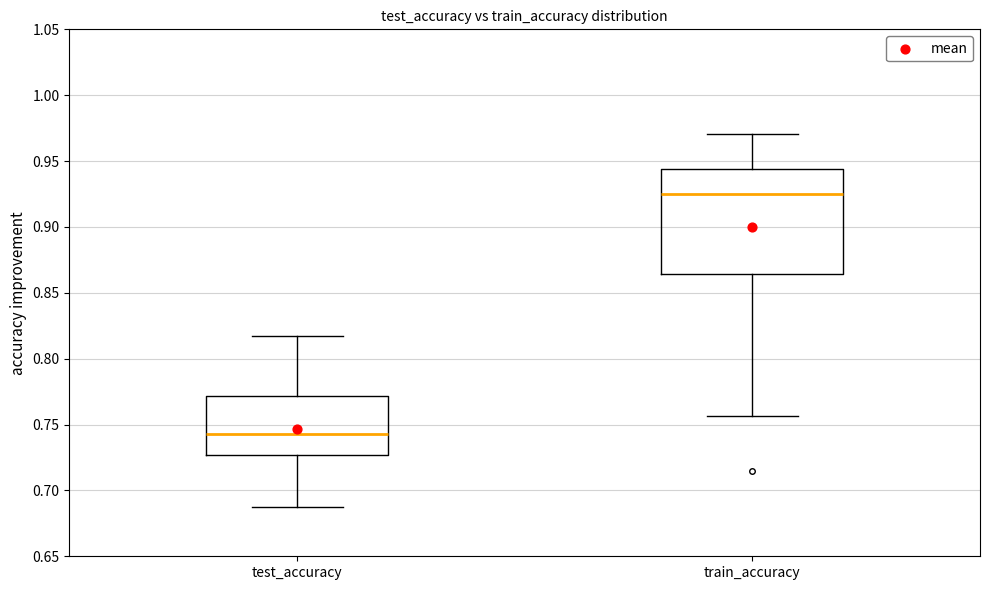

Where does the median line of the box for test_accuracy sit on the y-axis? The values are not printed on the chart, so give them approximately, as read against the axis.

0.745